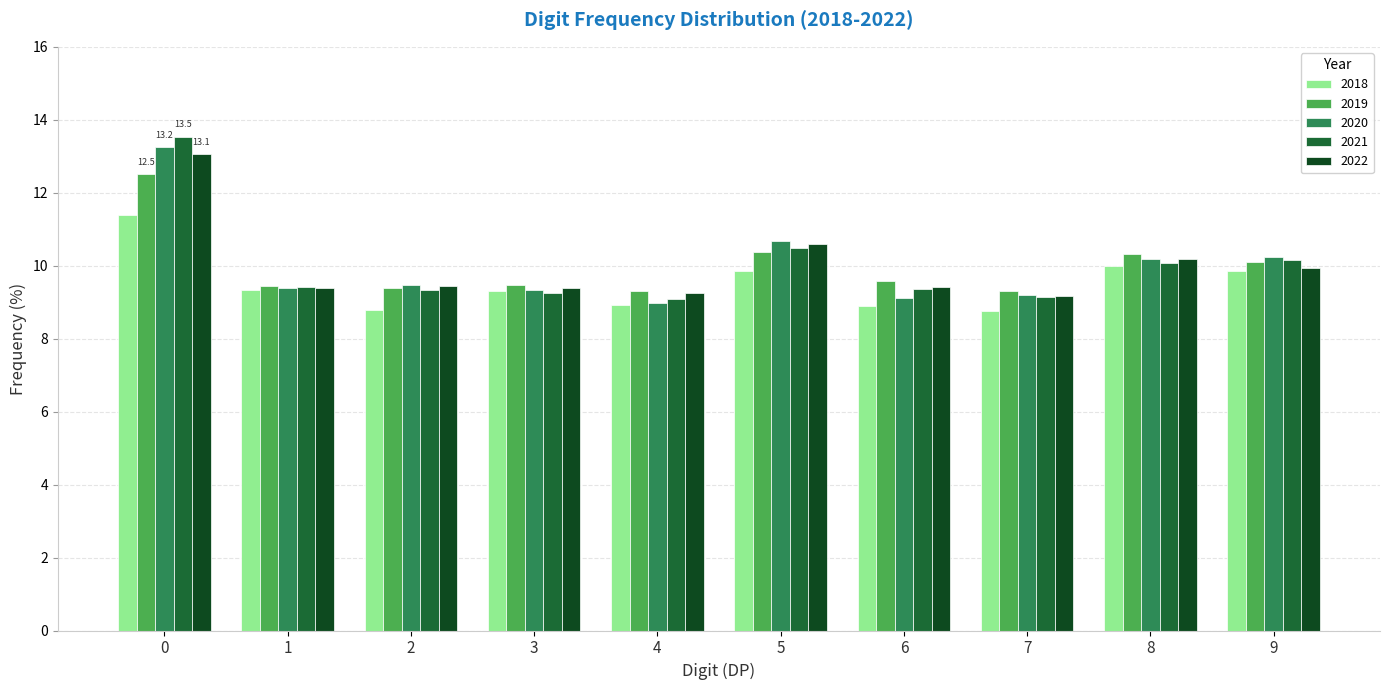

What is the total value across all series at 5?

52.0